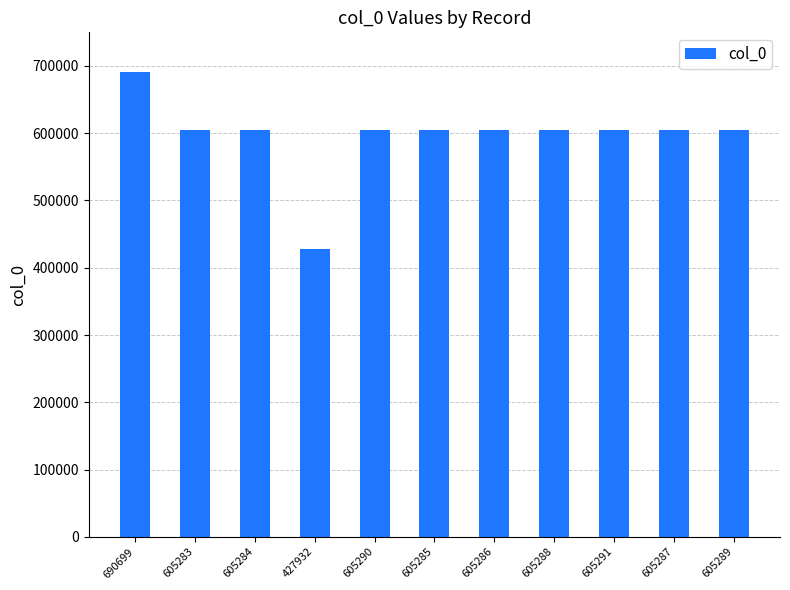

The chart shows a value of 818271 at 605289. True or false?

False